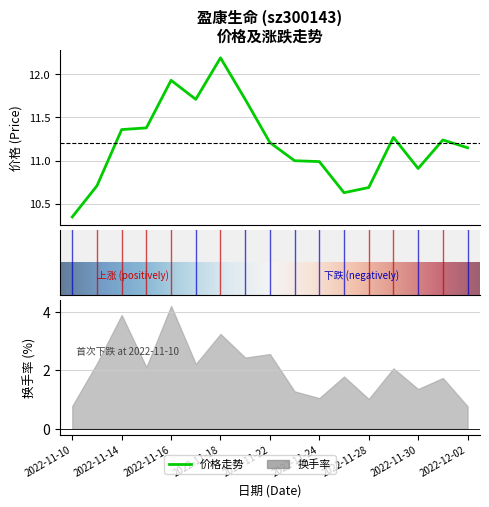

What value does the 换手率 series have at 2022-11-23?

1.3